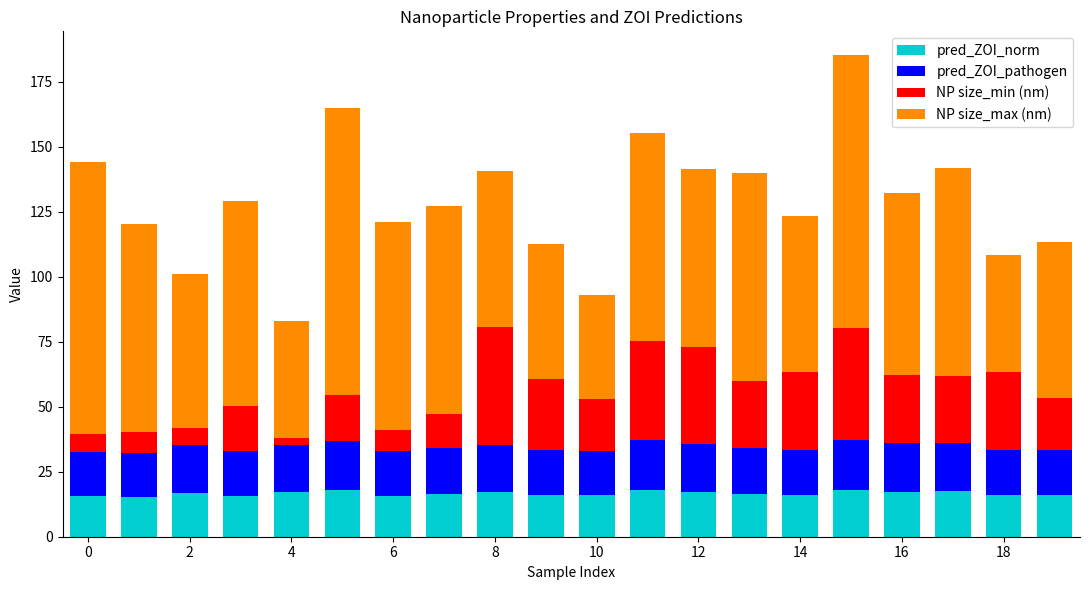

What is the highest value of the pred_ZOI_norm series?

18.1